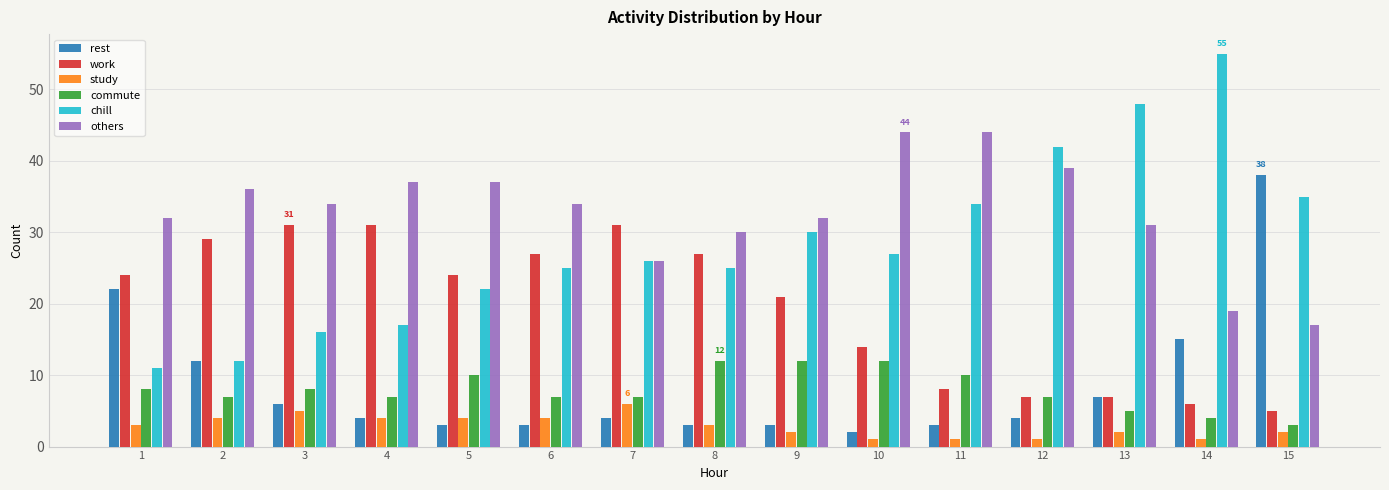

What is the sum of all study values?

43